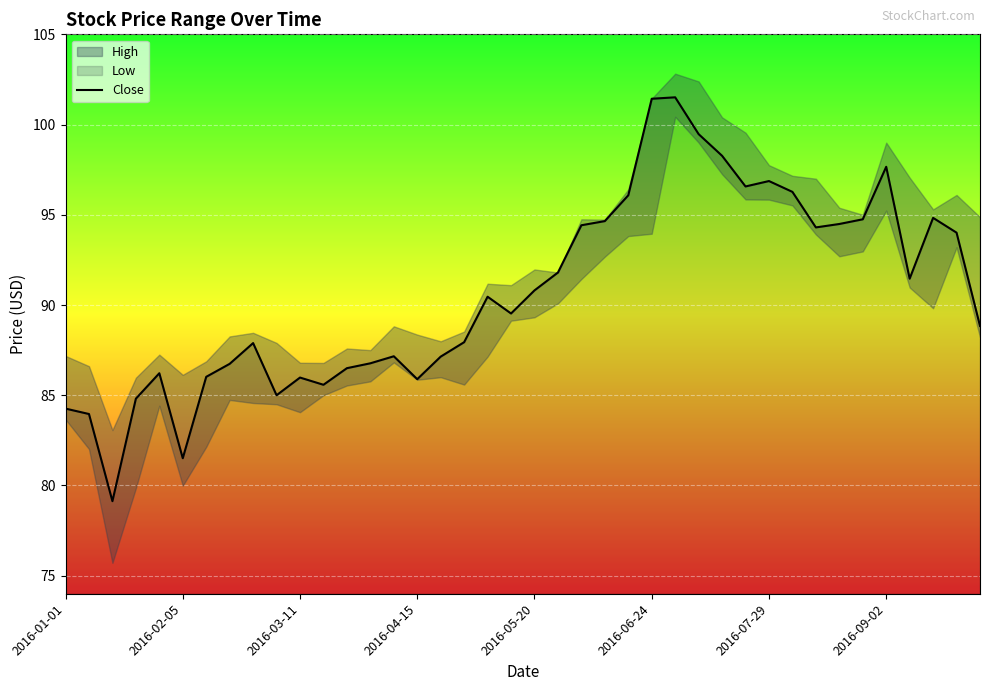

How many points are lower than both their immediate neighbors (excluding endpoints)?

9